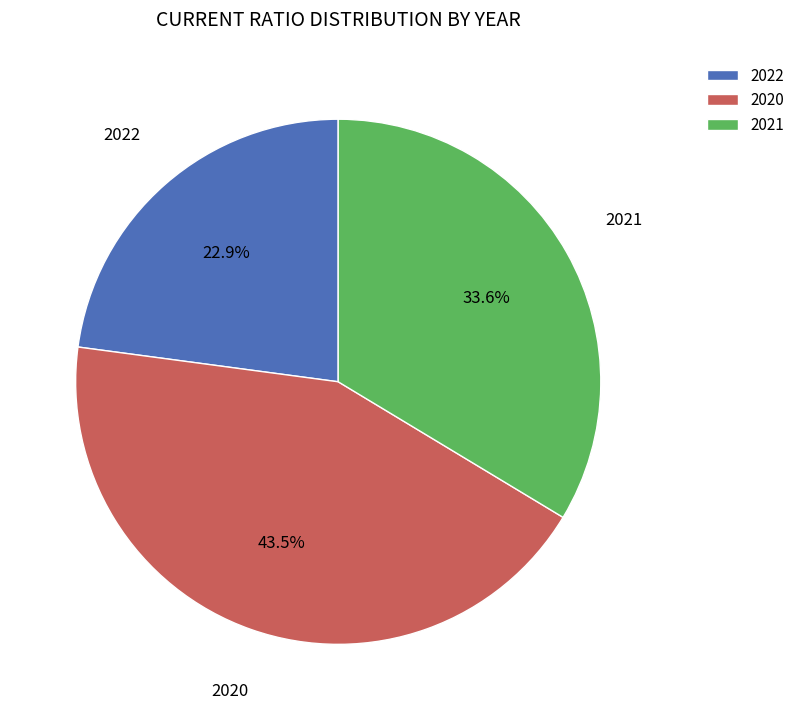

To the nearest percent, what is the combined percentage of 2021 and 2020?

77%